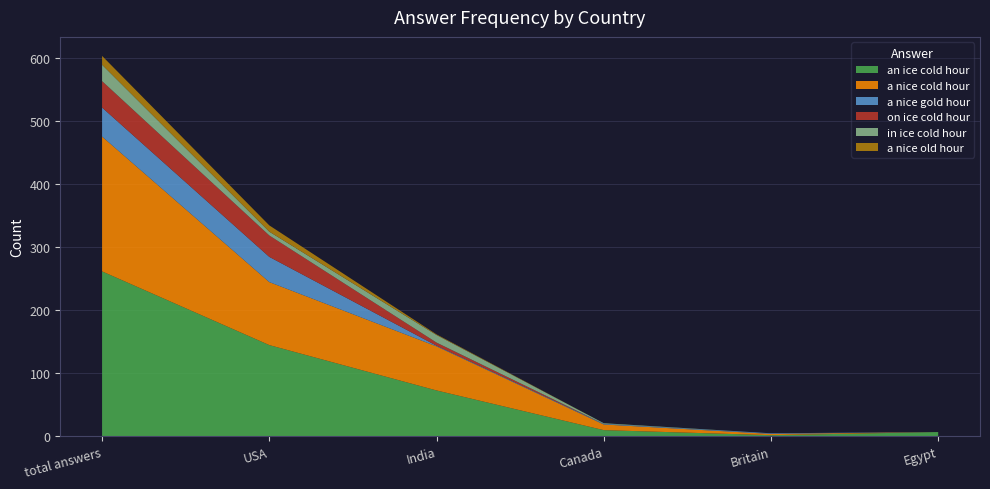

Reading right to left, extract all data points from this chart.

an ice cold hour: 7	2	10	73	145	262
a nice cold hour: 0	2	9	70	100	214
a nice gold hour: 0	1	1	1	40	46
on ice cold hour: 0	0	0	5	34	42
in ice cold hour: 0	0	1	12	6	26
a nice old hour: 0	0	0	1	10	14